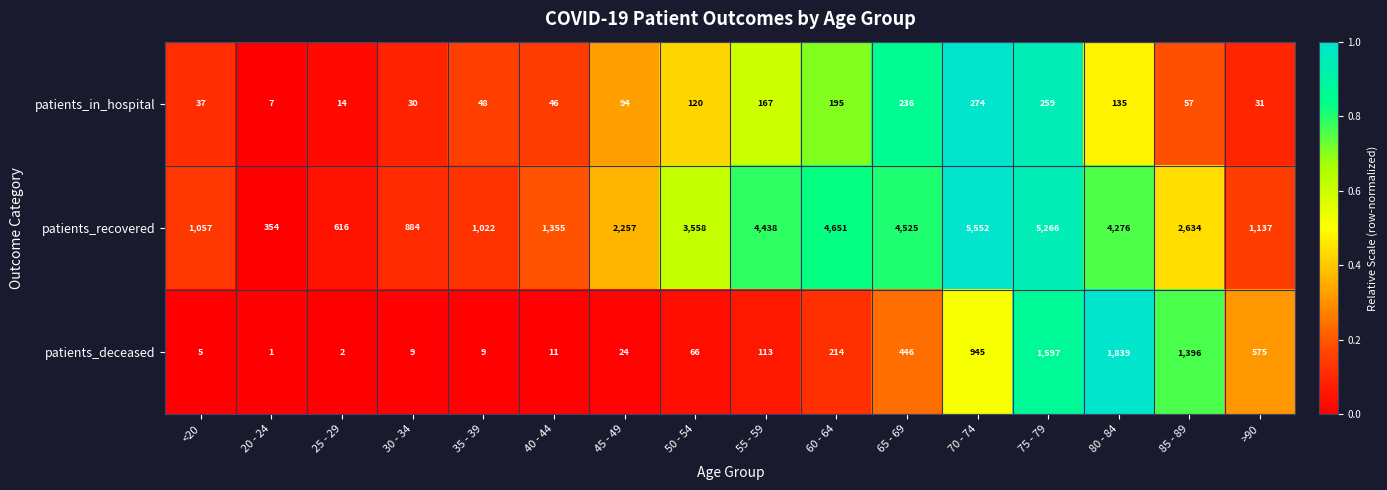

True or false: patients_deceased has a value of 5 at <20.

True